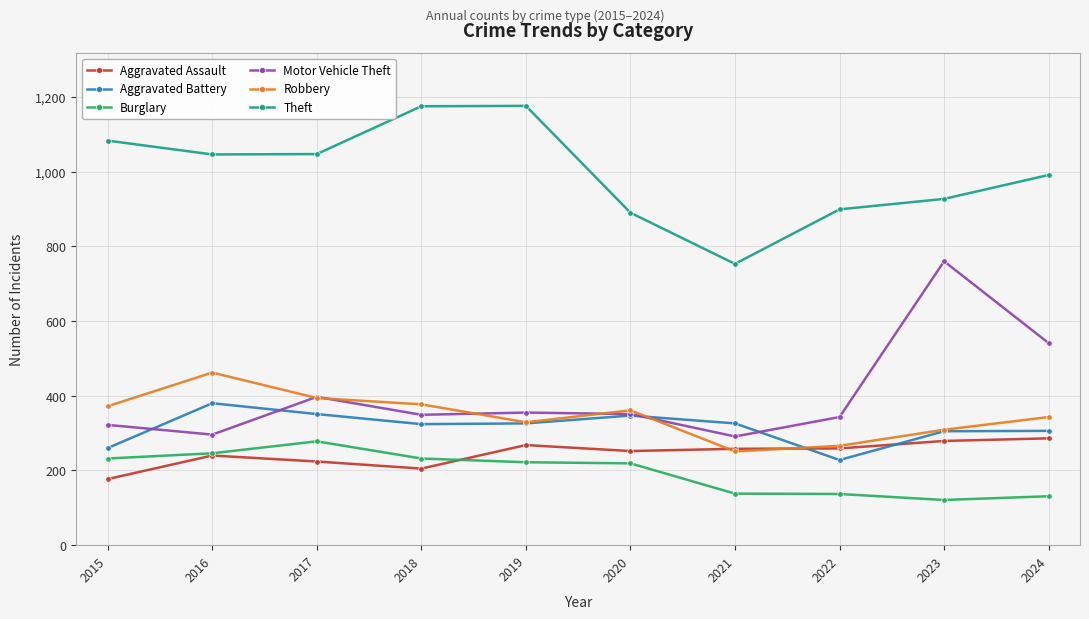

Which series has the widest spread of values?

Motor Vehicle Theft